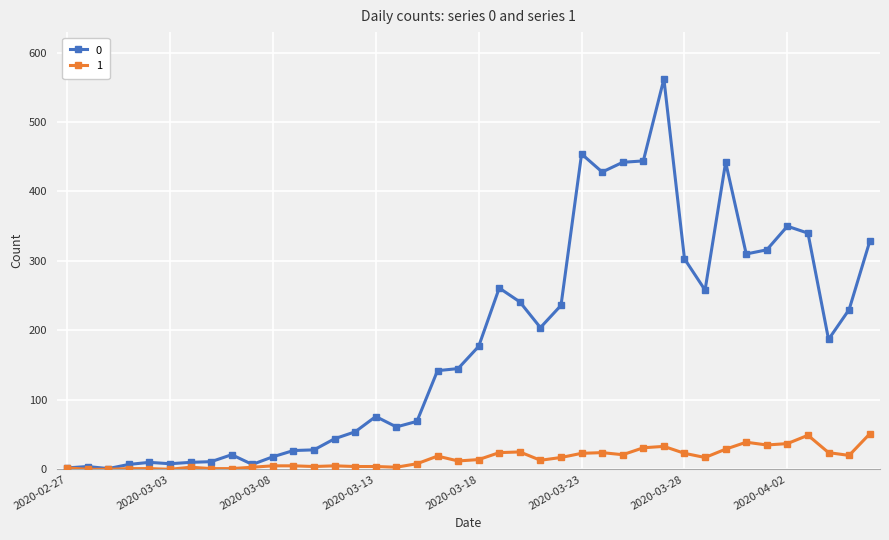

List the series in order of their overall mean, lowest first.

1, 0